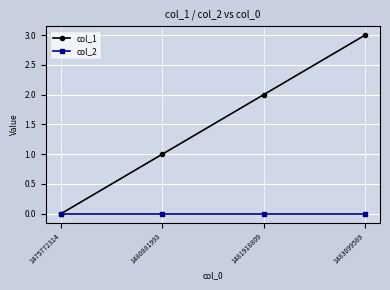

How many series are shown in this chart?

2